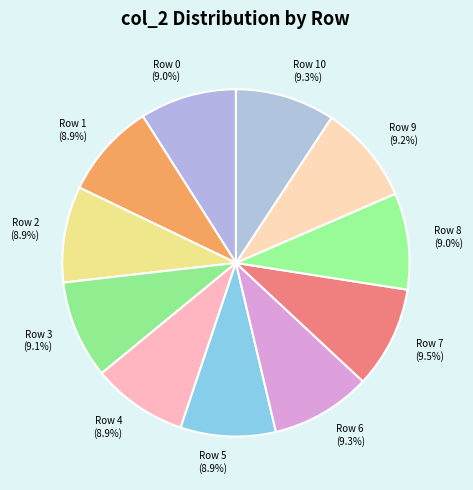

What portion of the pie excludes Row 1 (8.9%)?

91.1%